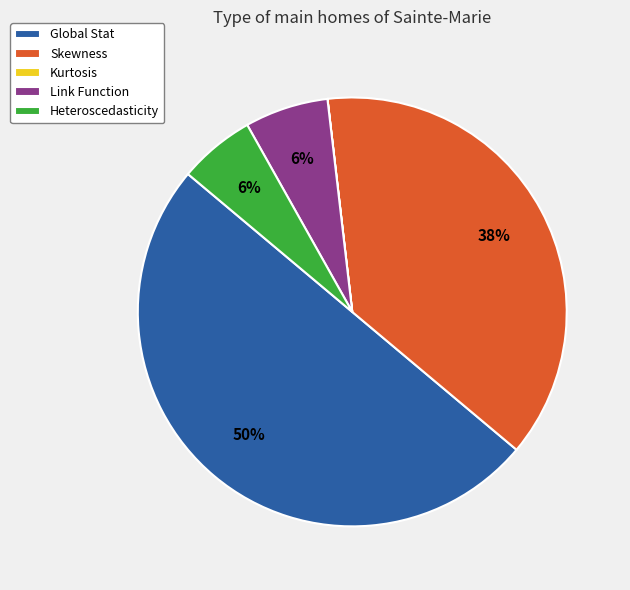

Combined, do Link Function and Skewness account for over 50%?

No